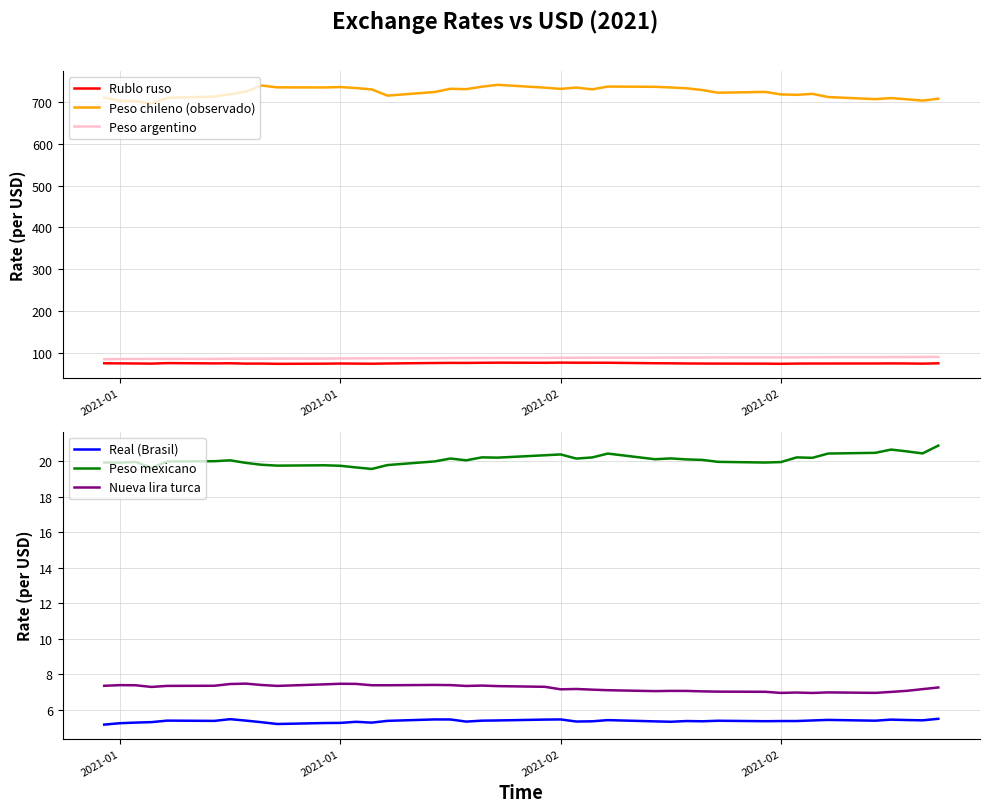

Does the chart have visible grid lines?

Yes